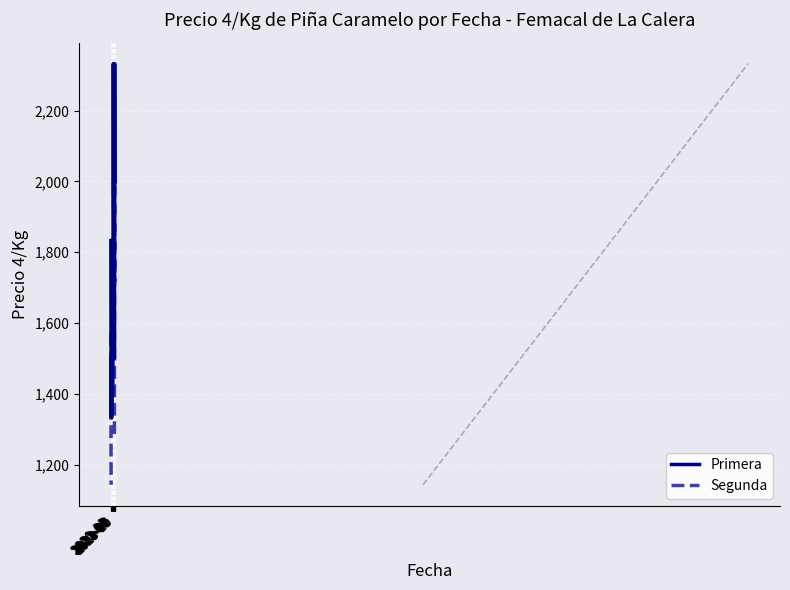

How many positive values does the Segunda series have?

10